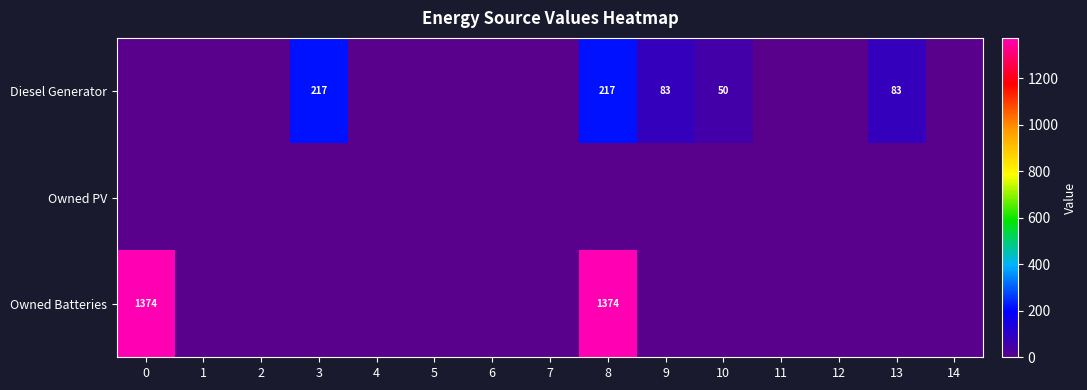

What is the greatest value displayed?

1374